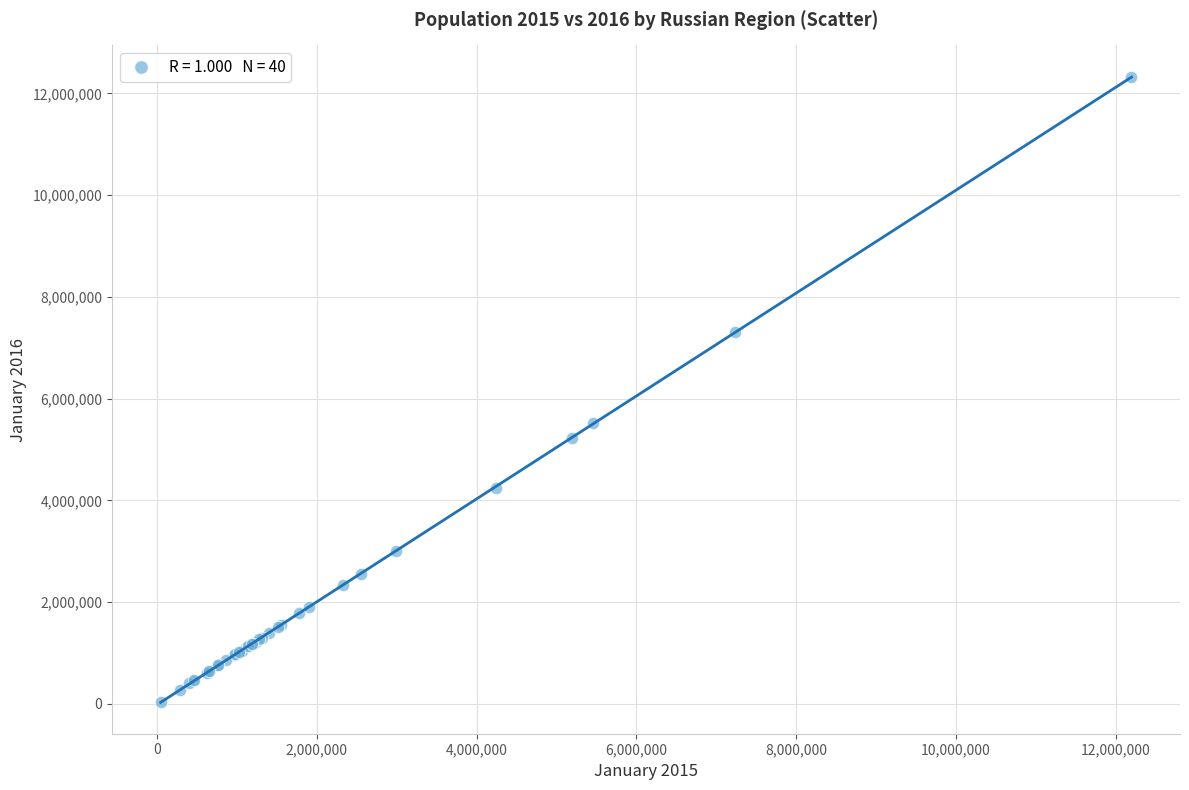

What Y value in the scatter plot is closest to 6186982?

5513804